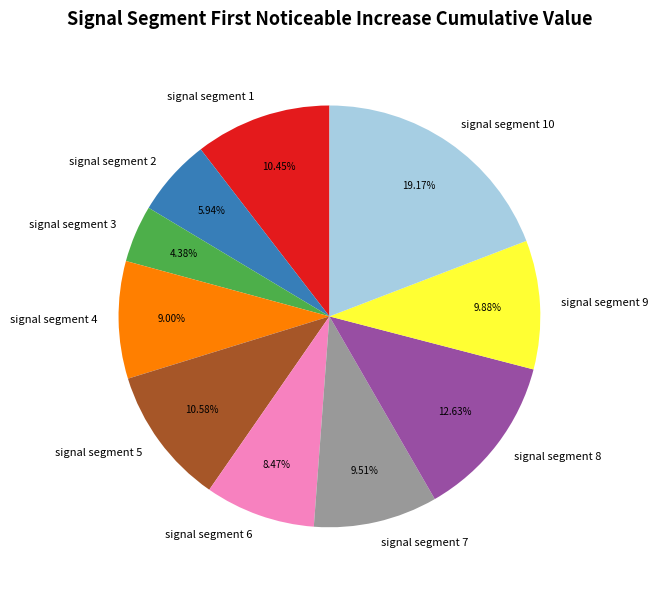

Which has a higher value, signal segment 1 or signal segment 4?

signal segment 1